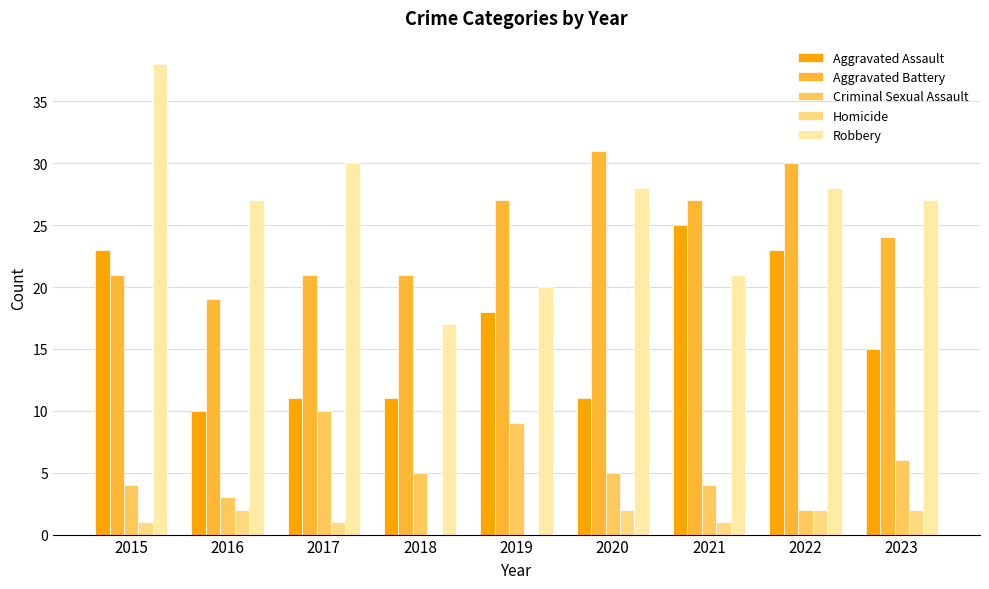

Which label corresponds to the largest value in the chart?

2015